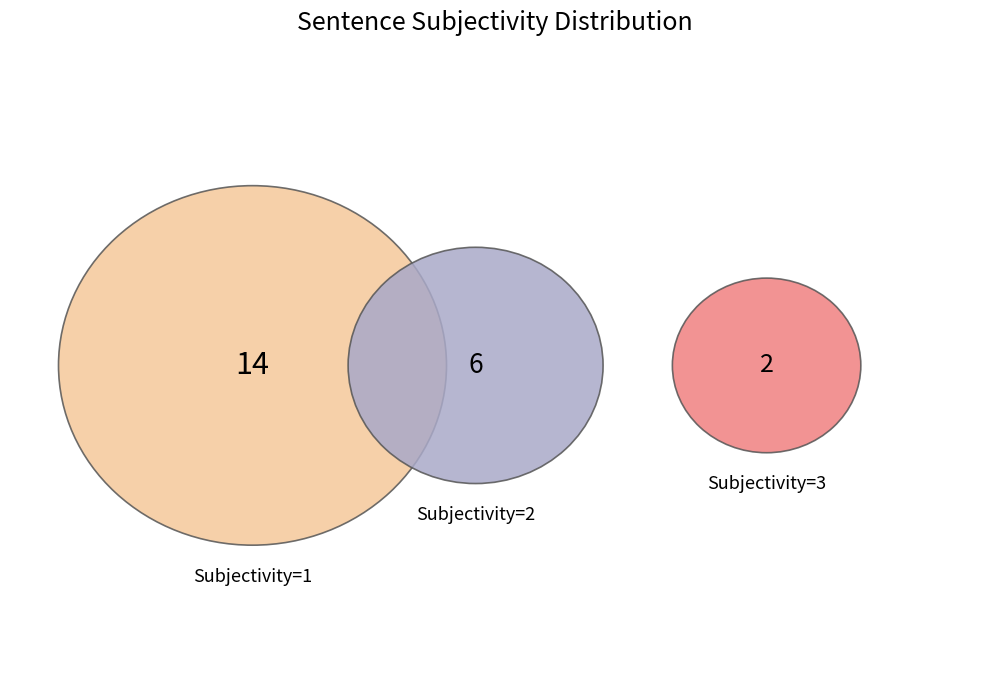

What percentage is the Subjectivity=2 slice, to the nearest percent?

27%